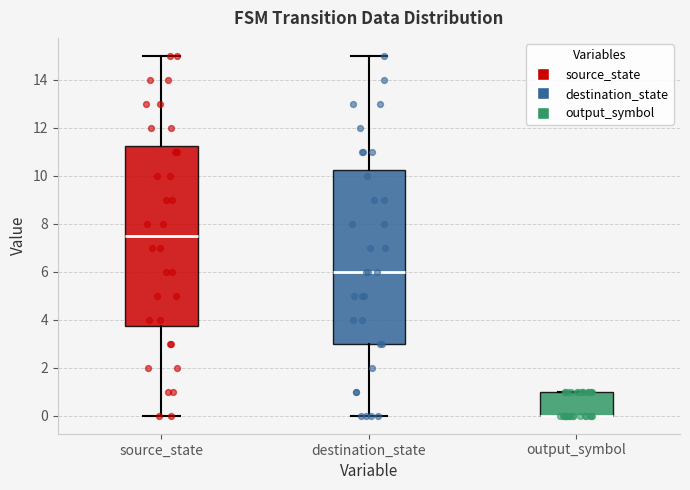

Comparing the boxes themselves (not the whiskers), which one is the tallest?

source_state